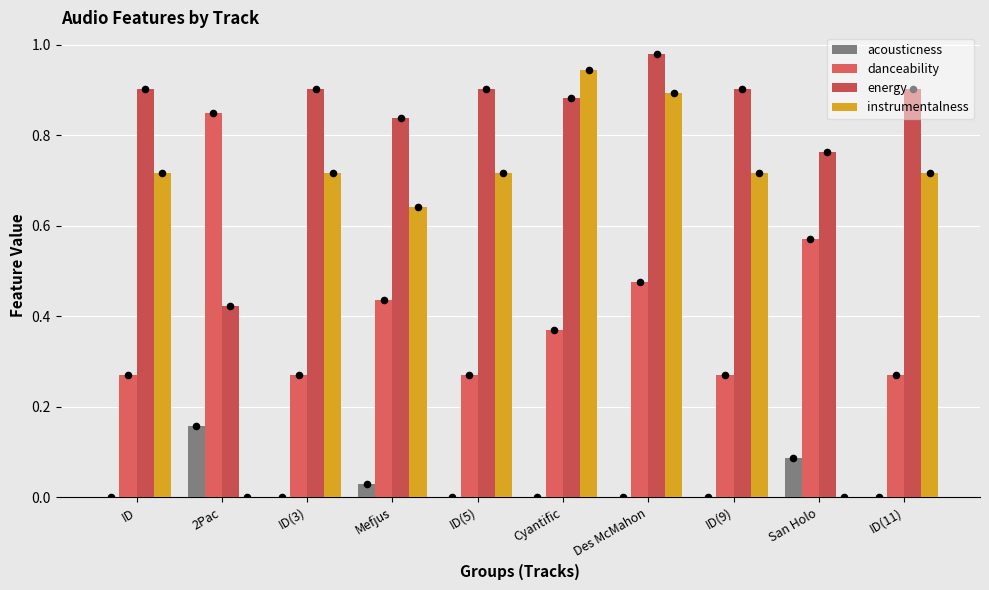

Which series contains the lowest Y value?

instrumentalness